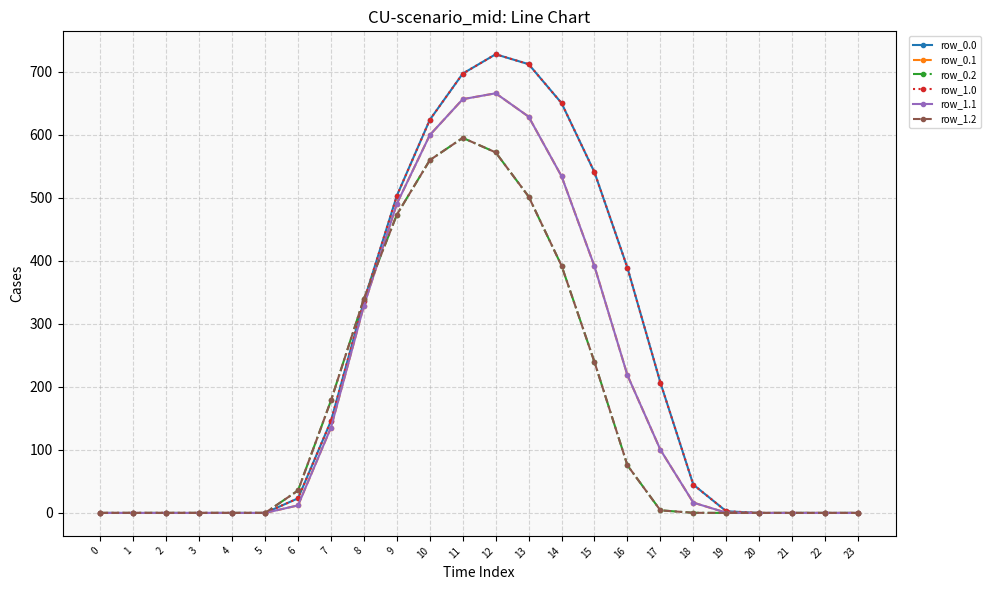

What is the spread (max minus min) of values at 16?

313.4